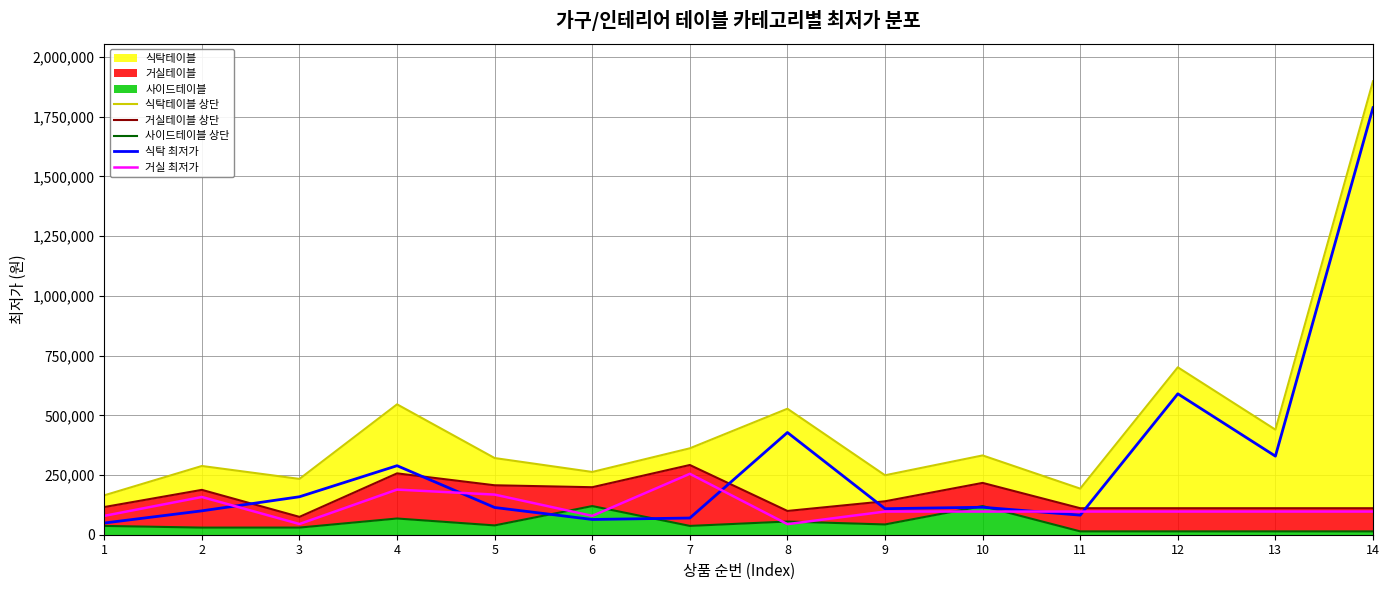

Is it true that 거실테이블 상단 equals 110990 at 13?

True